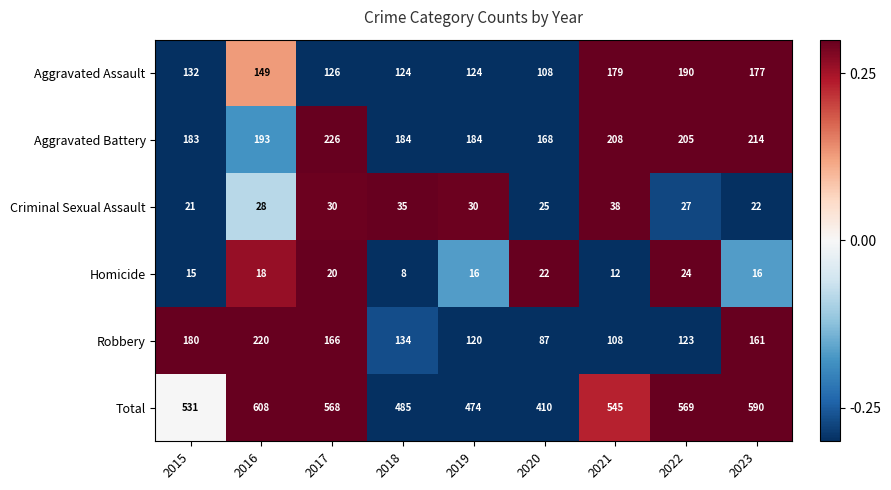

Read the Aggravated Assault value at 2016, to the nearest 5.

150